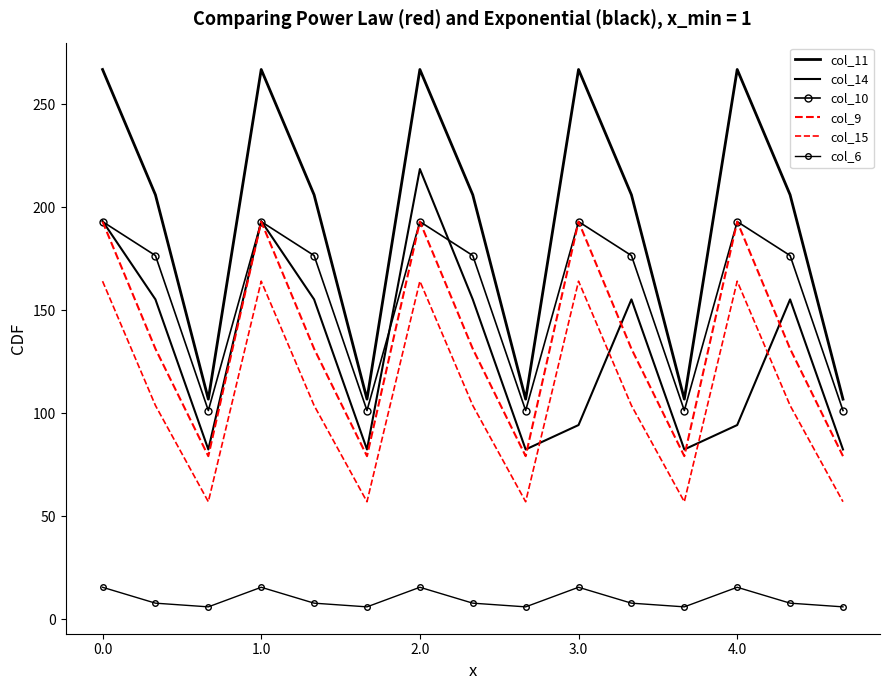

What is the maximum value for col_10?

193.0